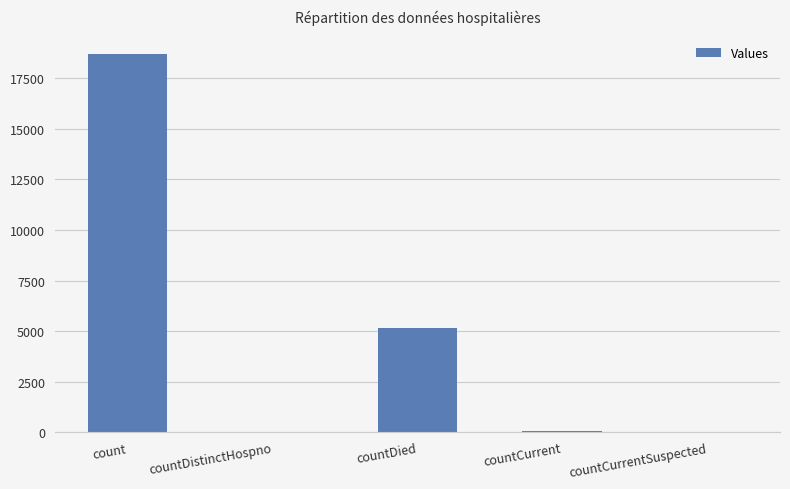

What is the sum of all values?

23936